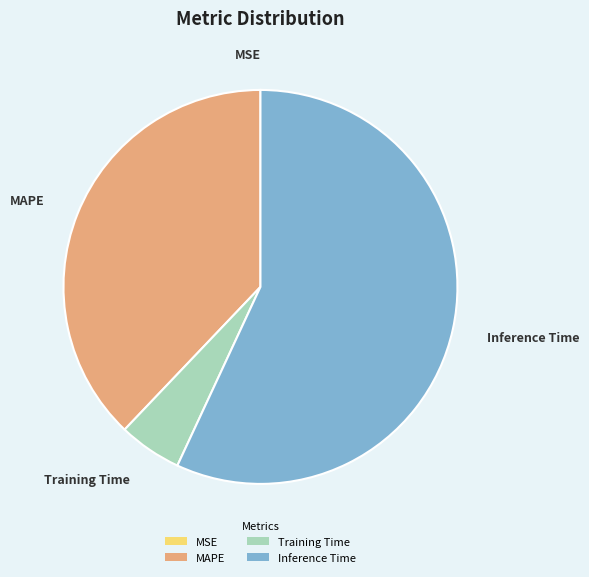

Which has a higher value, Training Time or MAPE?

MAPE